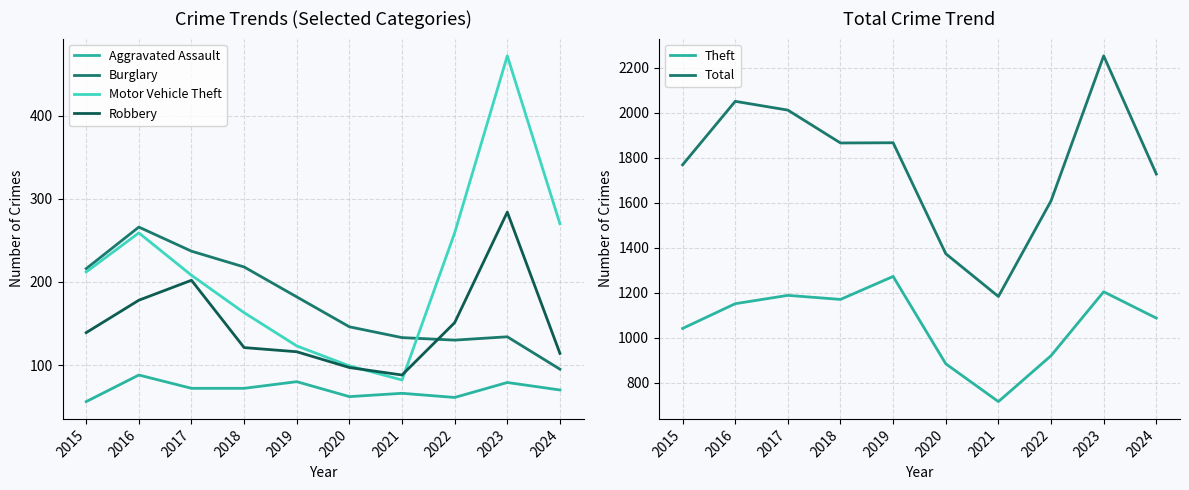

Is the value of Motor Vehicle Theft at 2022 greater than the value of Theft at 2016?

No